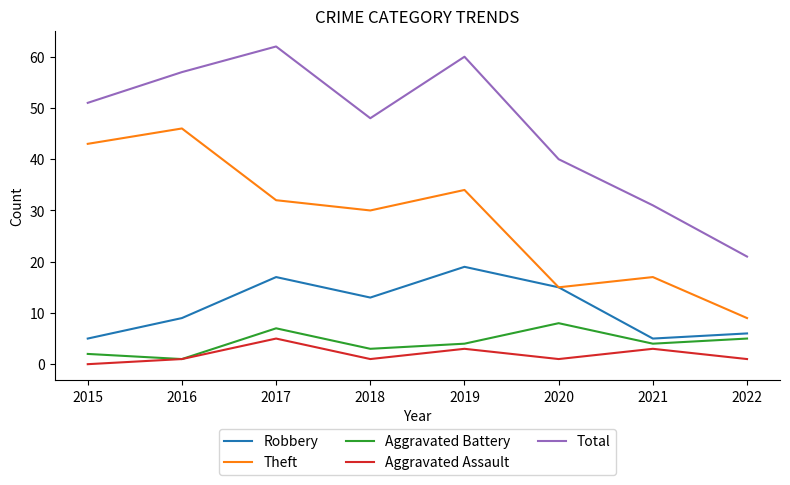

Is the value of Robbery at 2015 greater than the value of Total at 2020?

No